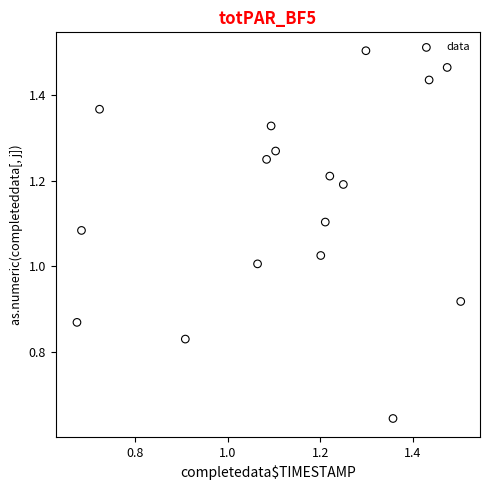

Count the number of points in this scatter plot.

17